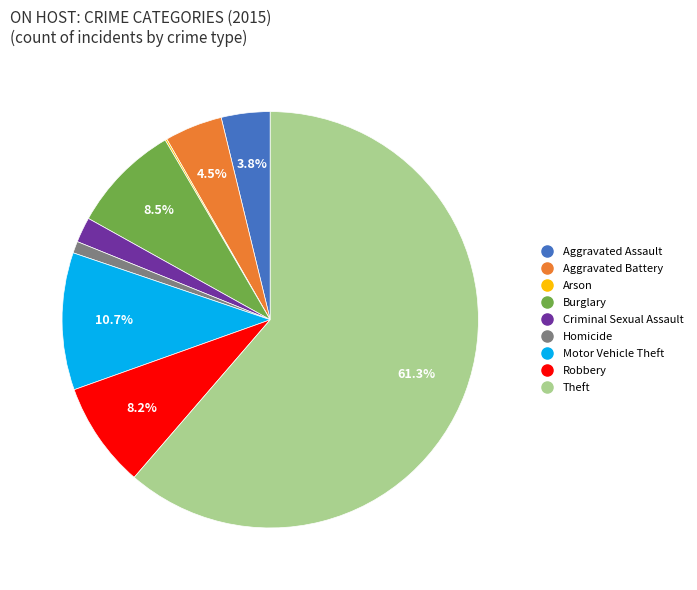

Is Aggravated Assault the majority of the pie?

No